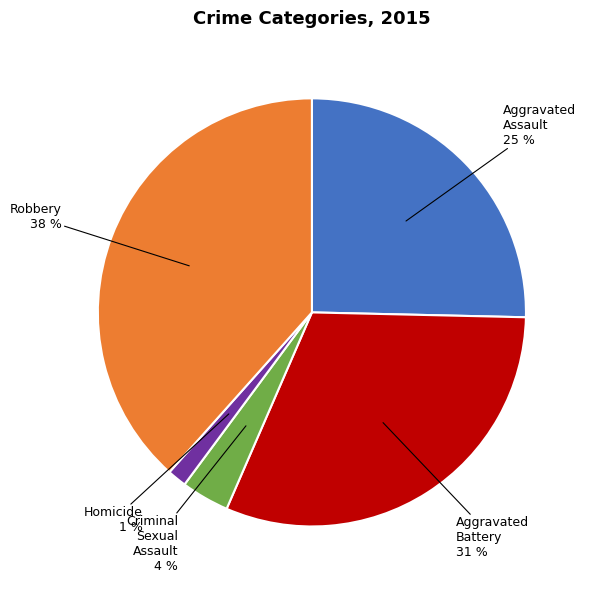

Does Aggravated Battery account for over 50% of the chart?

No